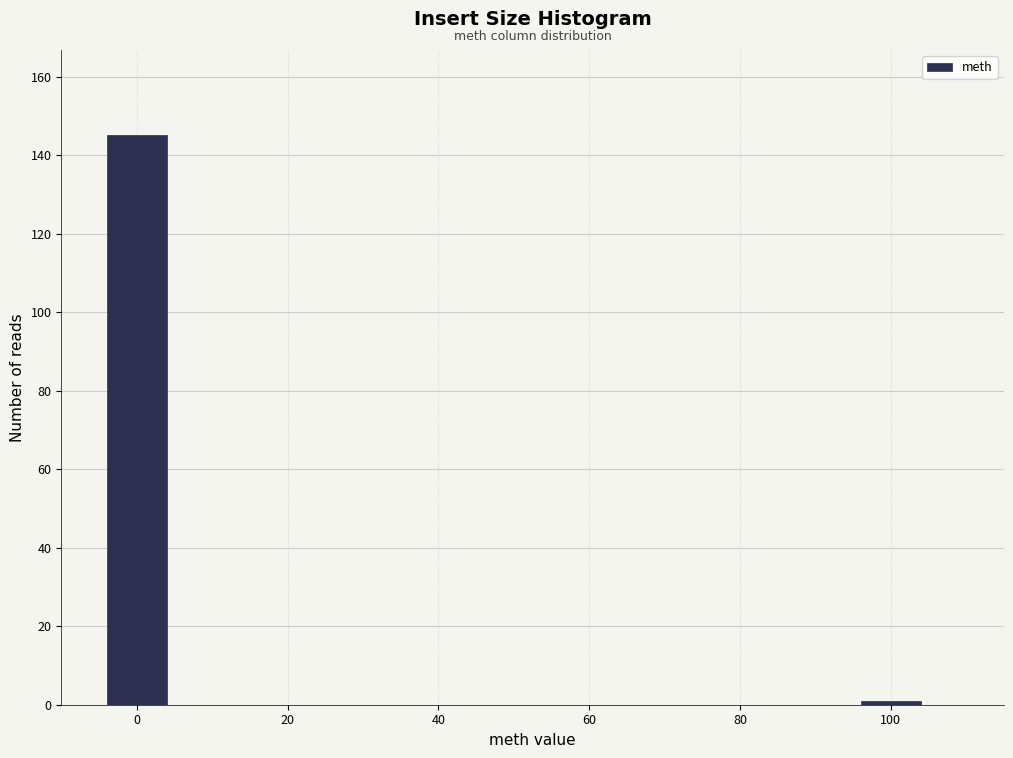

Reading left to right, transcribe all the data shown in this chart.

0=145	100=1